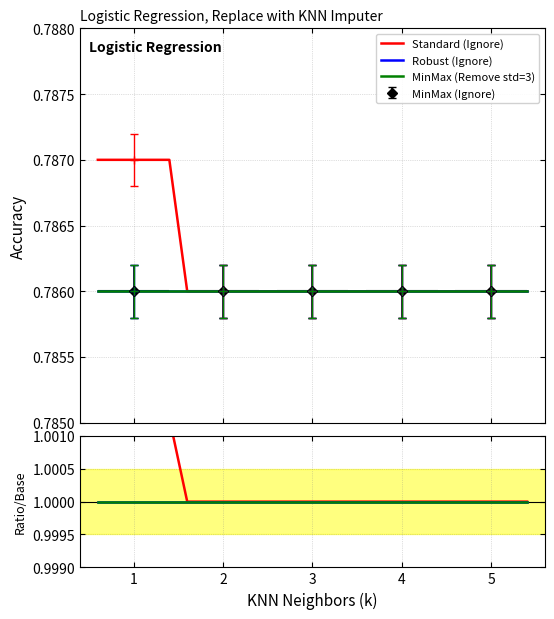

Rank the series by their maximum value, from lowest to highest.

Robust (Ignore), MinMax (Remove std=3), Standard (Ignore)